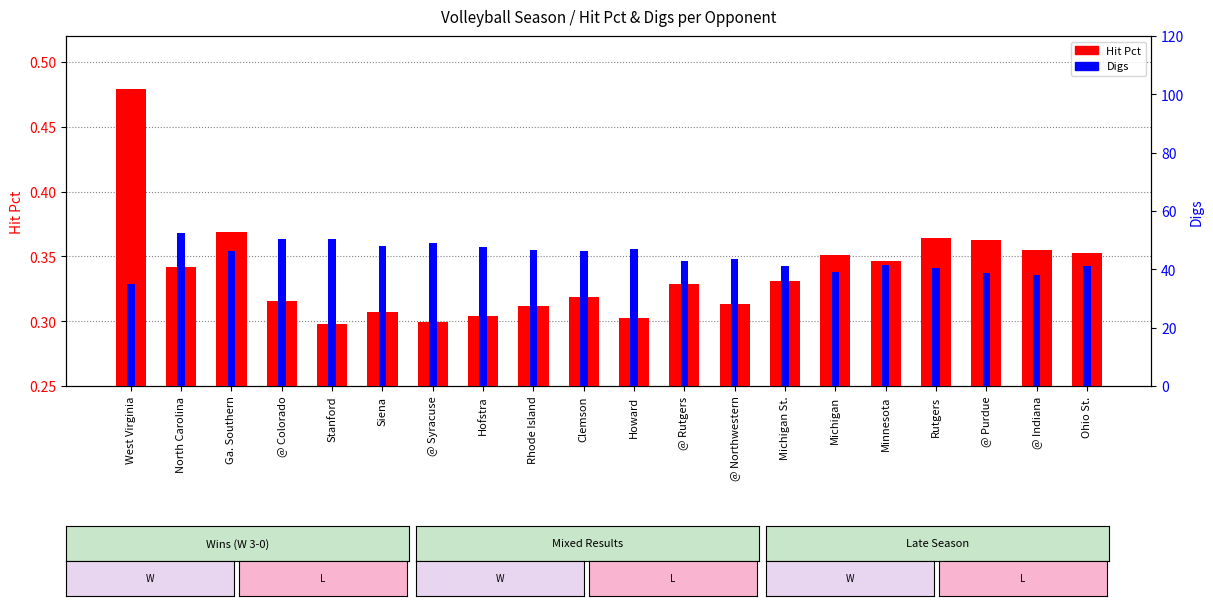

Is it true that Digs equals 43.7 at @ Northwestern?

True